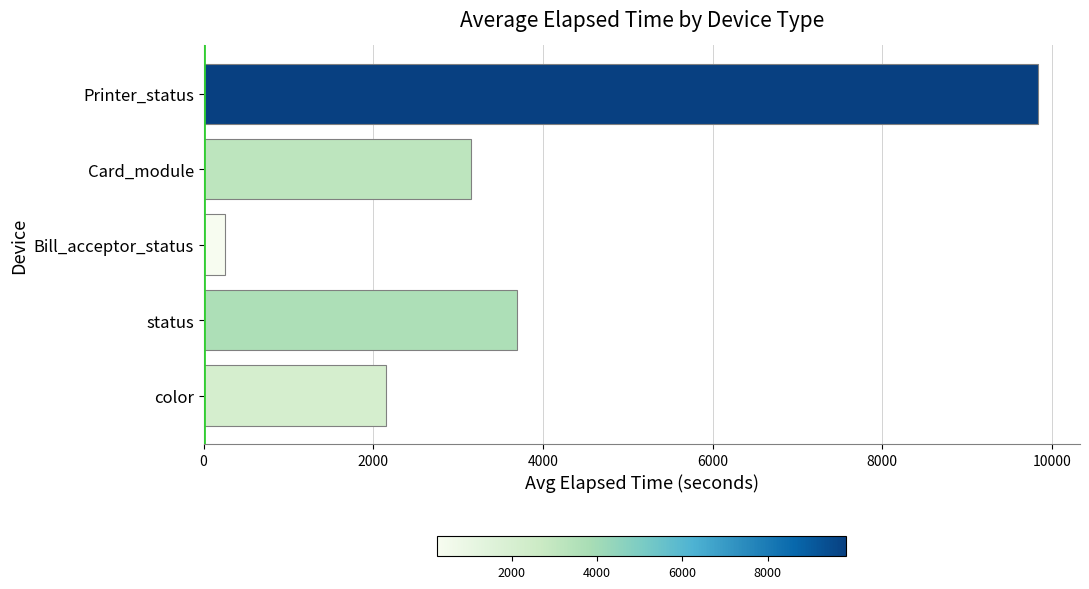

What is the sum of all values?

19097.0